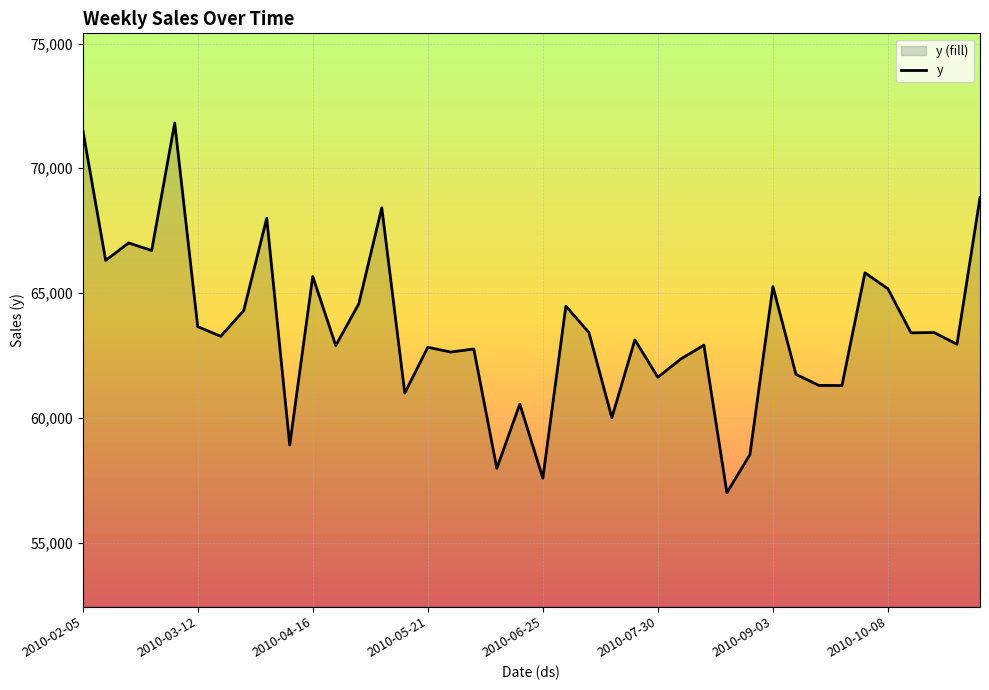

Which label corresponds to the largest value in the chart?

2010-03-05